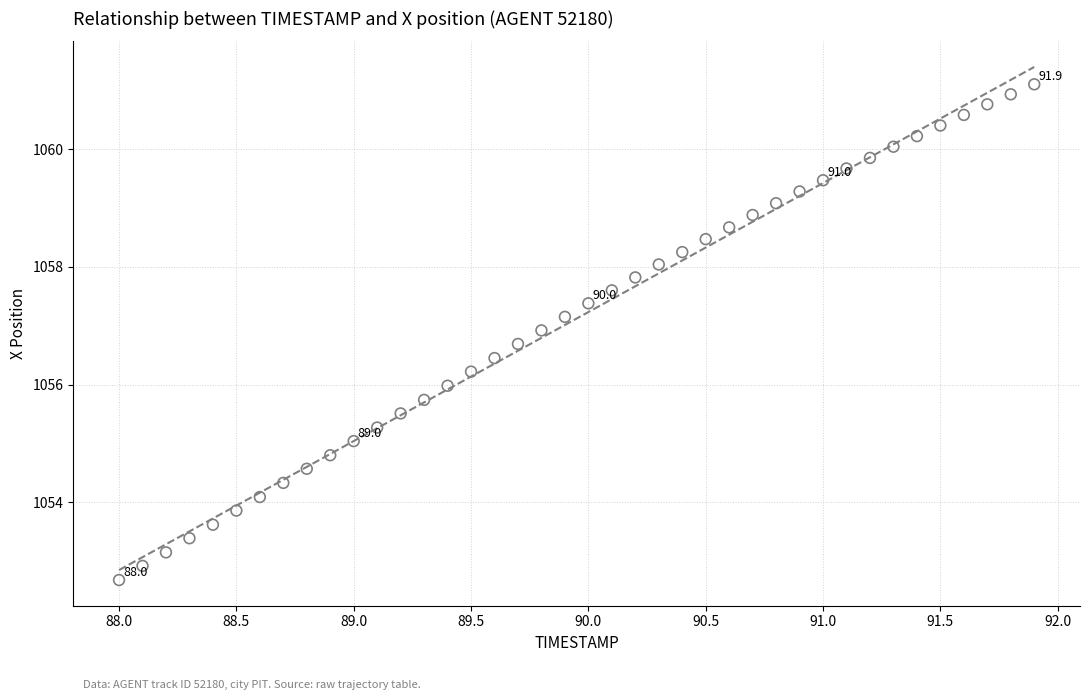

What is the range of Y values (max minus min)?

8.4